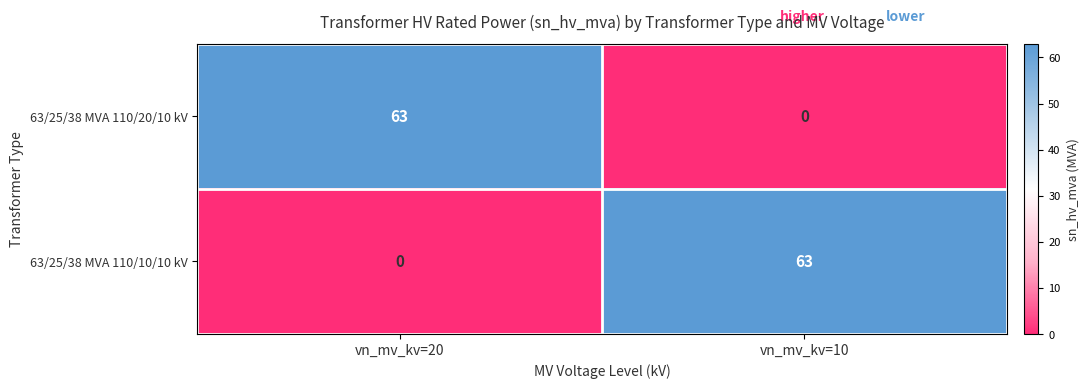

Reading right to left, extract all data points from this chart.

63/25/38 MVA 110/20/10 kV: 0	63
63/25/38 MVA 110/10/10 kV: 63	0